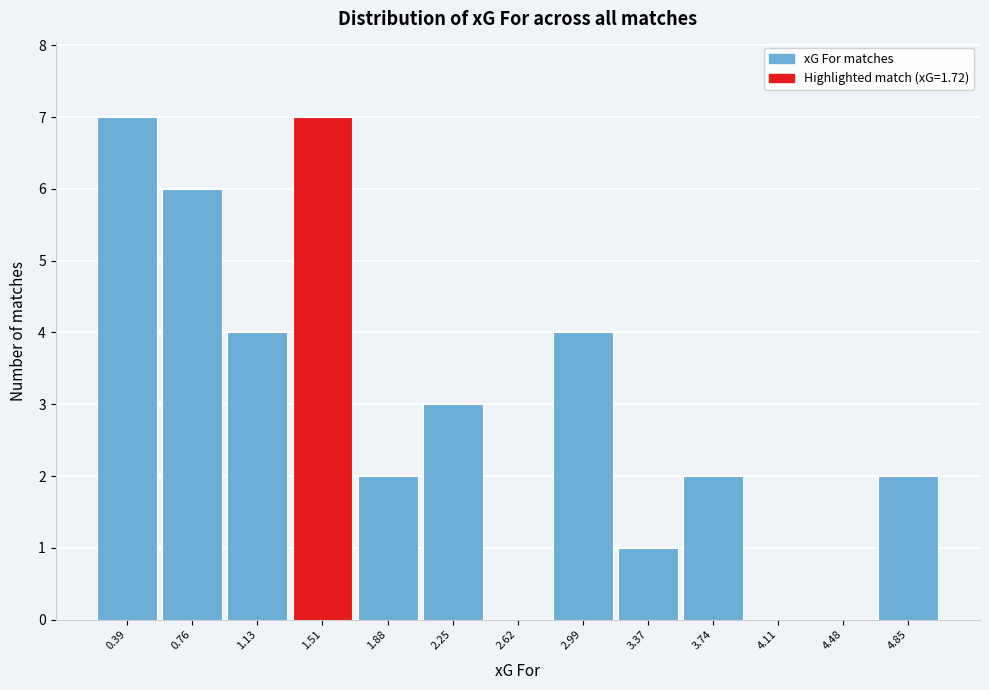

Reading right to left, transcribe all the data shown in this chart.

4.85=2	4.48=0	4.11=0	3.74=2	3.37=1	2.99=4	2.62=0	2.25=3	1.88=2	1.51=7	1.13=4	0.76=6	0.39=7